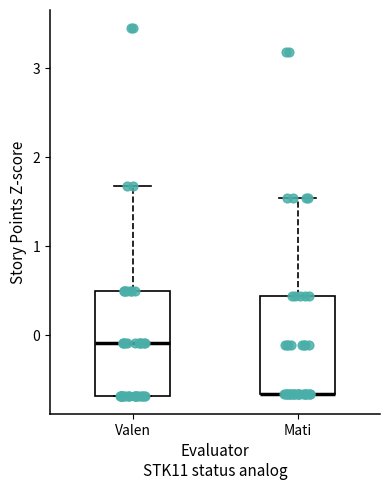

Reading left to right, transcribe this box plot: for each box, give where its median line is, the range the box spans, and where its two whiskers end, as read against the y-axis. The values are not printed on the chart, so give them approximately, as read against the axis.

Valen: median -0.1, box -0.7 to 0.5, whiskers -0.7 to 1.7
Mati: median -0.7 (drawn on the box's lower edge), box -0.7 to 0.4, whiskers -0.7 to 1.5